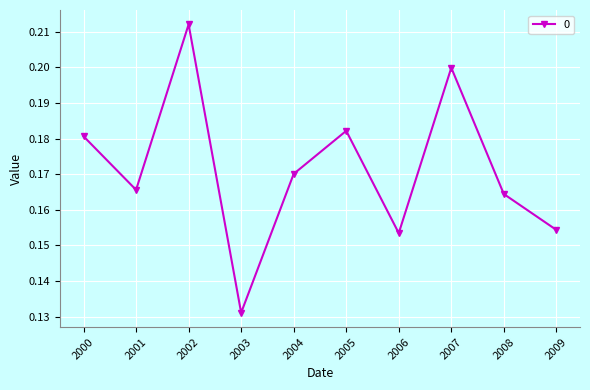

At which category does the chart reach its peak across all series?

2002